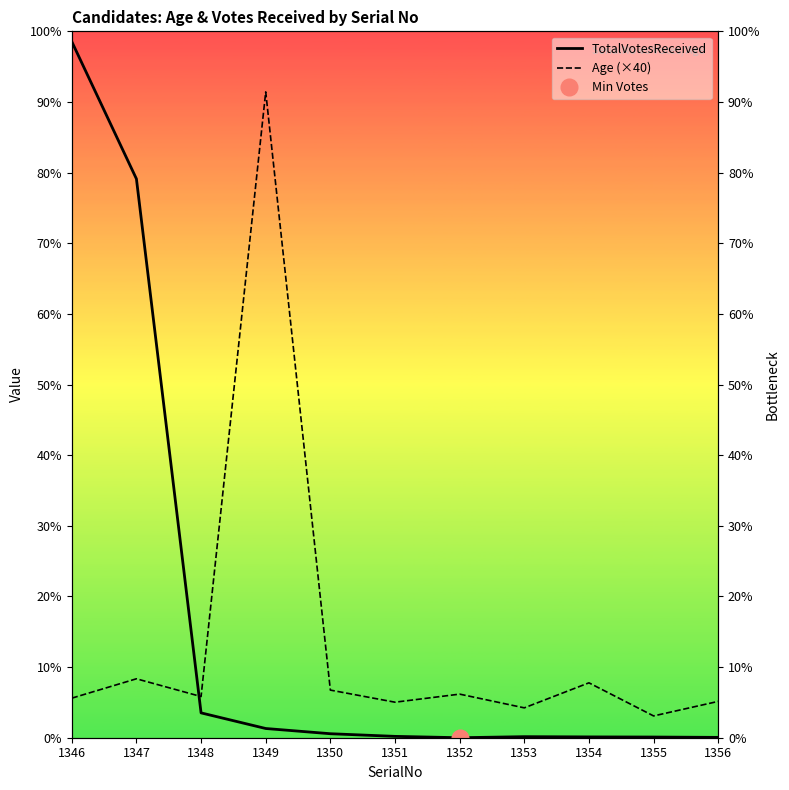

List the series in order of their overall mean, highest first.

TotalVotesReceived, Age (×40)